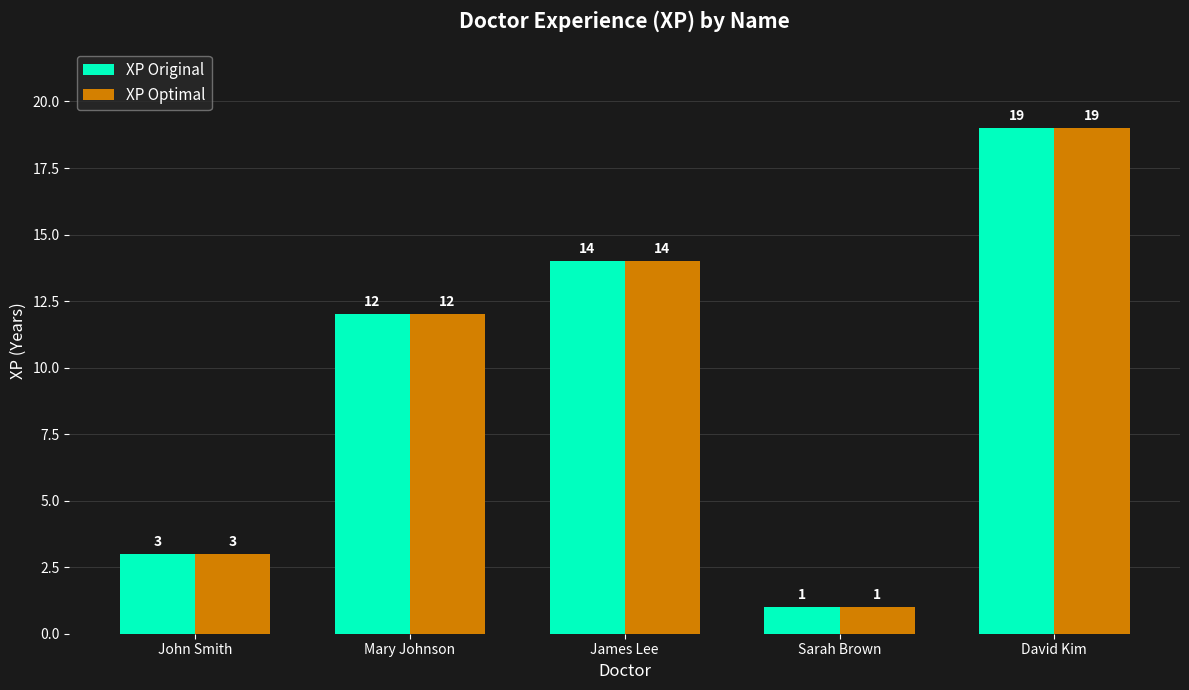

What is the average value of the XP Original series?

10